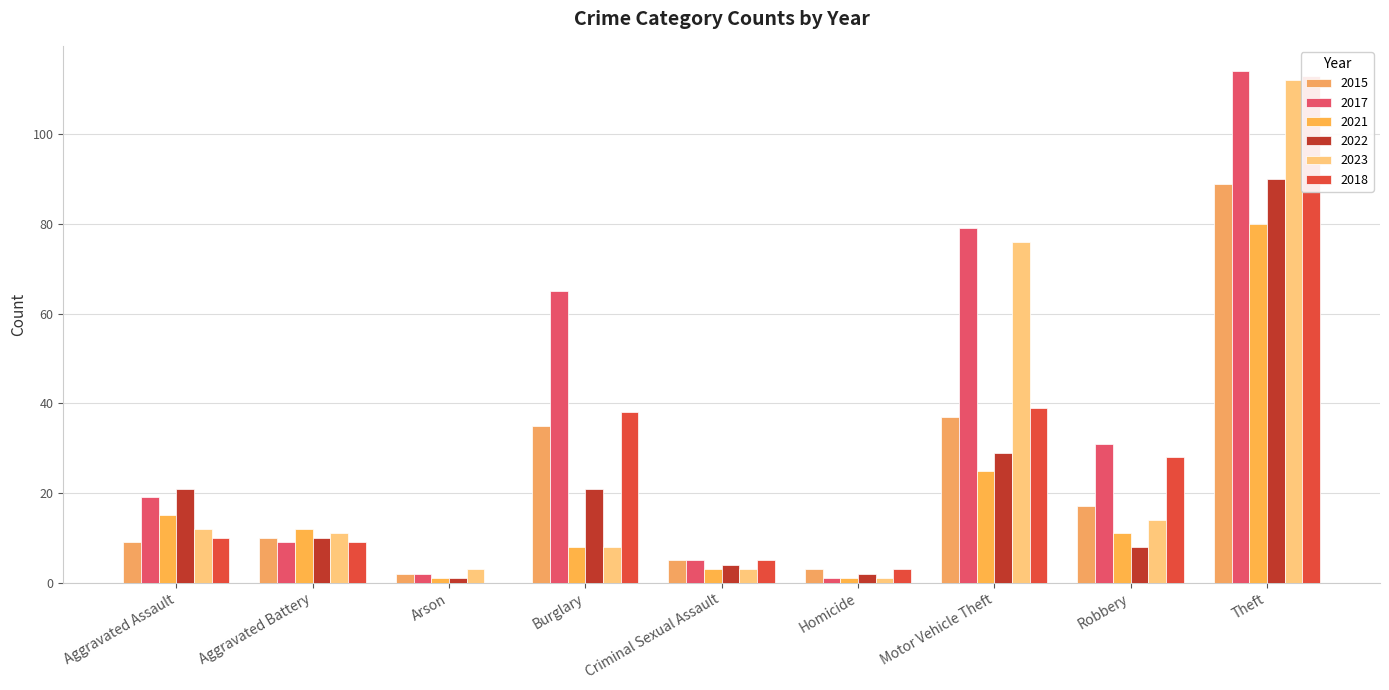

True or false: 2017 has a value of 1 at Homicide.

True